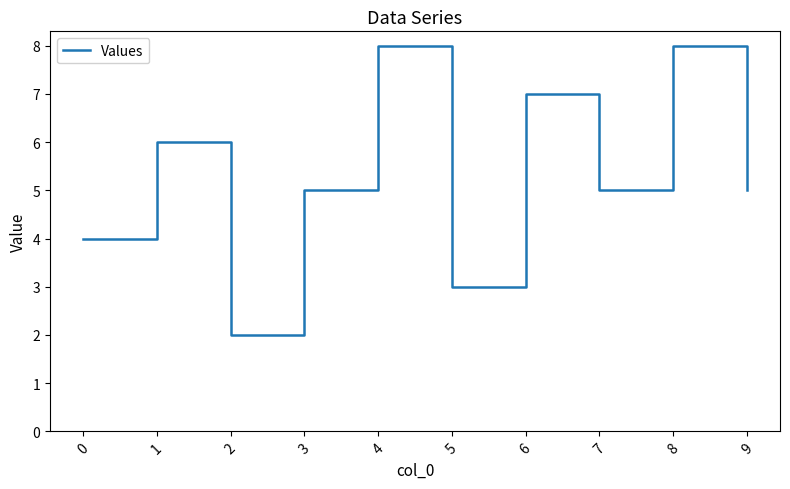

The value at 7 is 3. True or false?

False